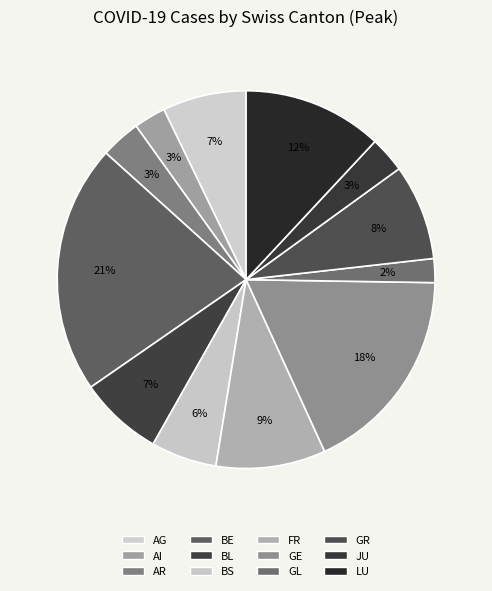

Is it true that GR is 8% of the pie?

True